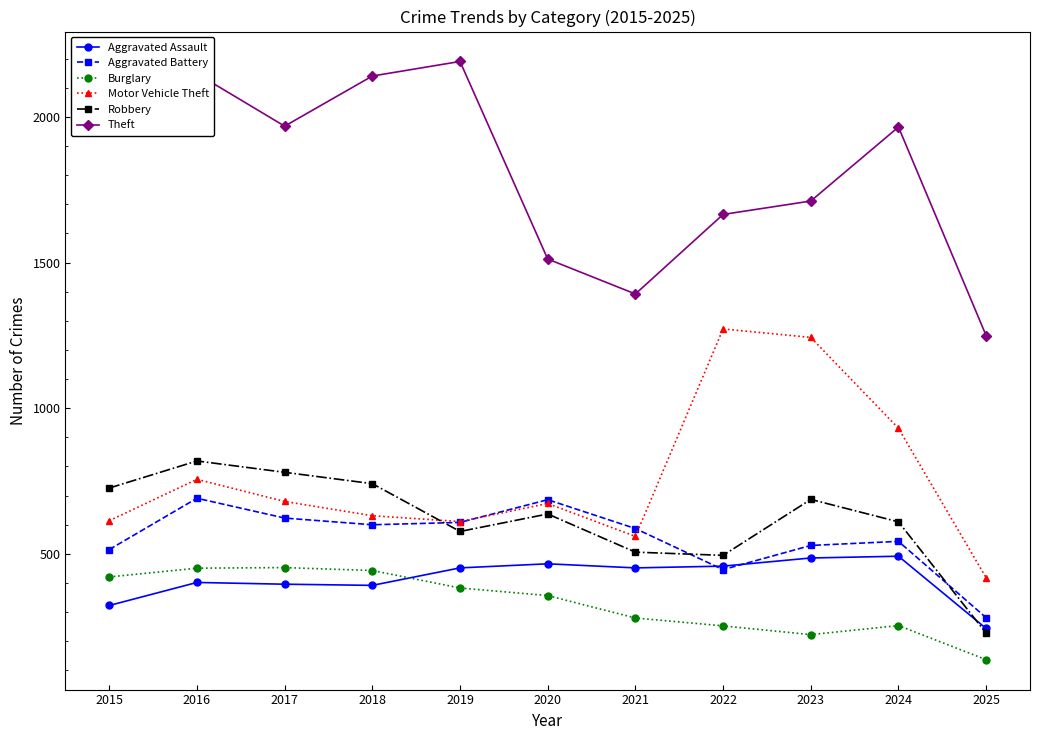

Where does the Motor Vehicle Theft series first go above 673?

2016